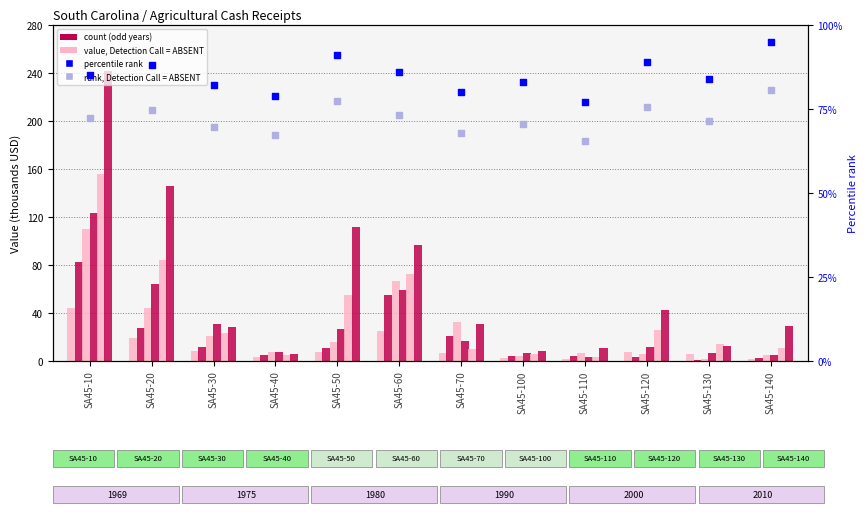

Is the value of rank, Absent at SA45-100 greater than the value of percentile rank at SA45-120?

No